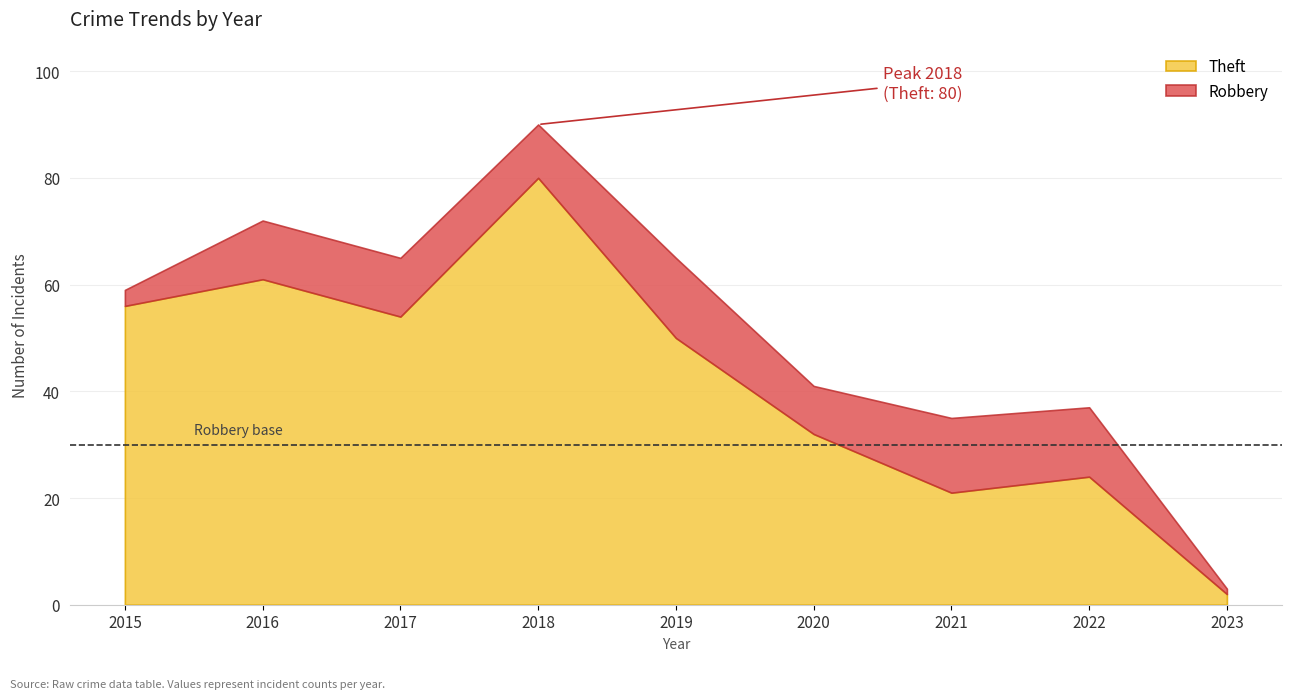

What value does the Theft series have at 2016?

61